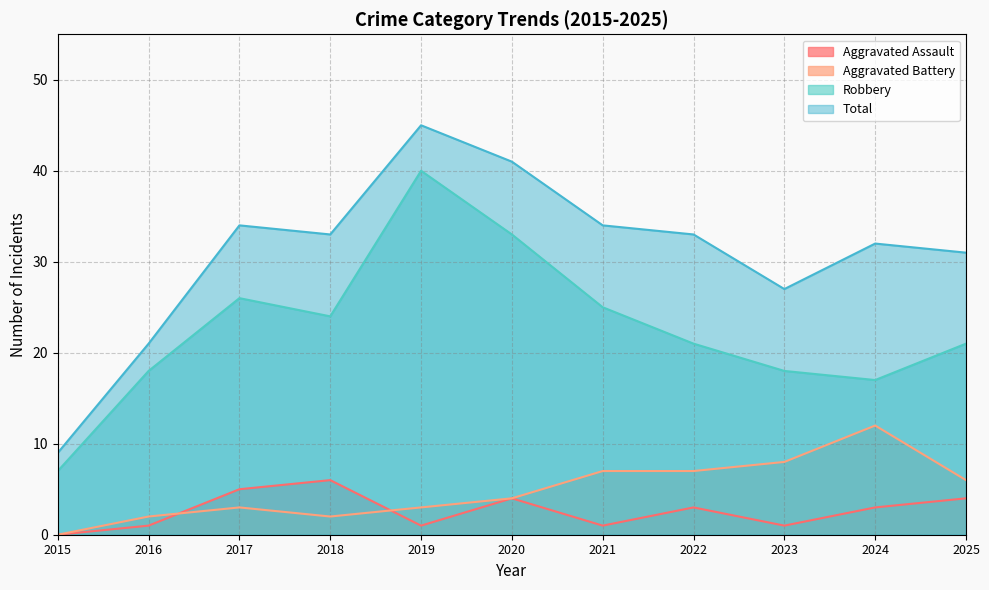

Rank the series at 2019 from lowest to highest value.

Aggravated Assault, Aggravated Battery, Robbery, Total